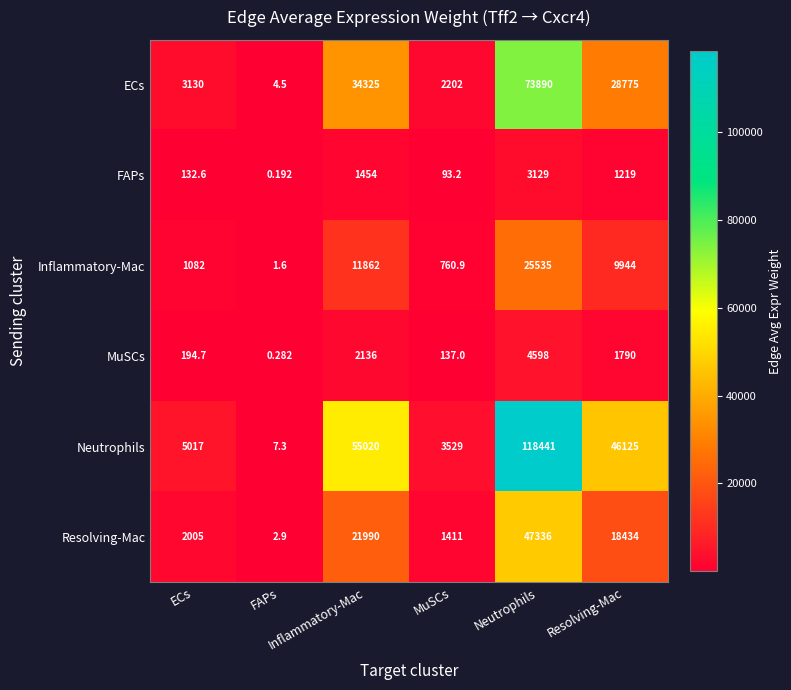

Reading right to left, what are all the values shown in this chart?

ECs: Resolving-Mac=28775.0	Neutrophils=73890.0	MuSCs=2202.0	Inflammatory-Mac=34325.0	FAPs=4.5	ECs=3130.0
FAPs: Resolving-Mac=1219.0	Neutrophils=3129.0	MuSCs=93.2	Inflammatory-Mac=1454.0	FAPs=0.2	ECs=132.6
Inflammatory-Mac: Resolving-Mac=9944.0	Neutrophils=25535.0	MuSCs=760.9	Inflammatory-Mac=11862.0	FAPs=1.6	ECs=1082.0
MuSCs: Resolving-Mac=1790.0	Neutrophils=4598.0	MuSCs=137.0	Inflammatory-Mac=2136.0	FAPs=0.3	ECs=194.7
Neutrophils: Resolving-Mac=46125.0	Neutrophils=118441.0	MuSCs=3529.0	Inflammatory-Mac=55020.0	FAPs=7.3	ECs=5017.0
Resolving-Mac: Resolving-Mac=18434.0	Neutrophils=47336.0	MuSCs=1411.0	Inflammatory-Mac=21990.0	FAPs=2.9	ECs=2005.0